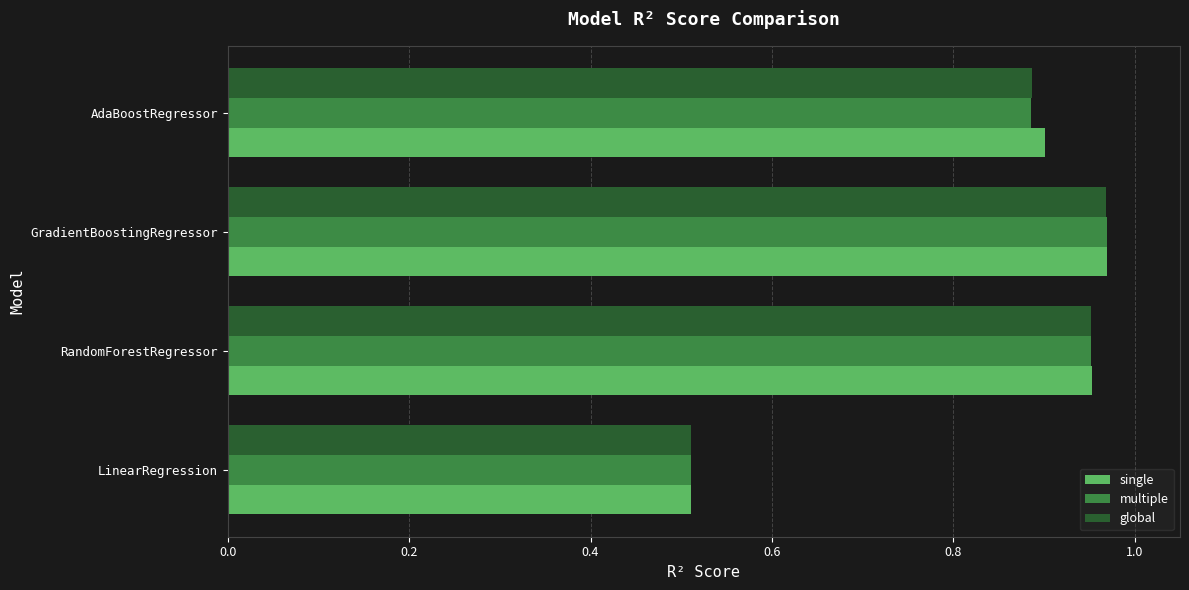

The global series shows 0.3 at LinearRegression. True or false?

False